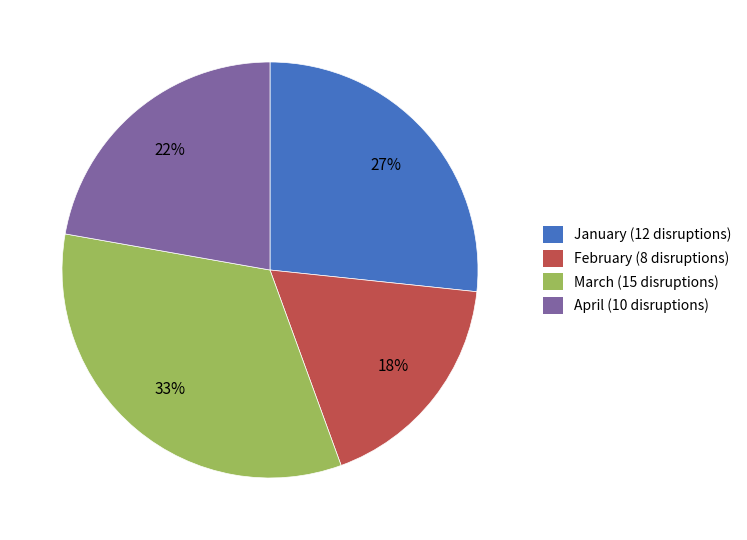

What percentage is the January slice, to the nearest percent?

27%